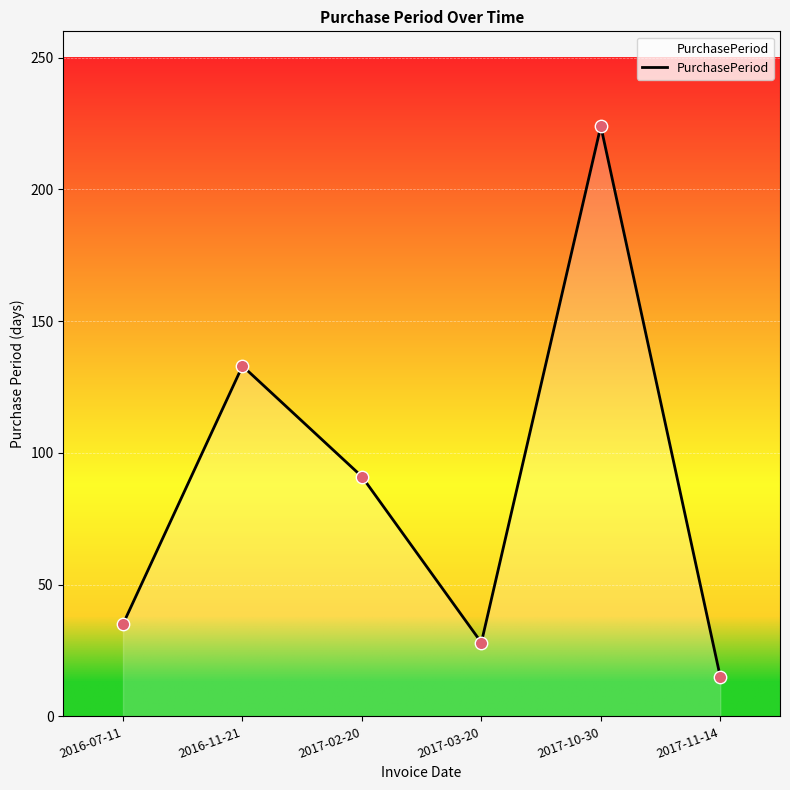

Approximately how many times larger is the value at 2016-07-11 compared to 2017-11-14?

2.3